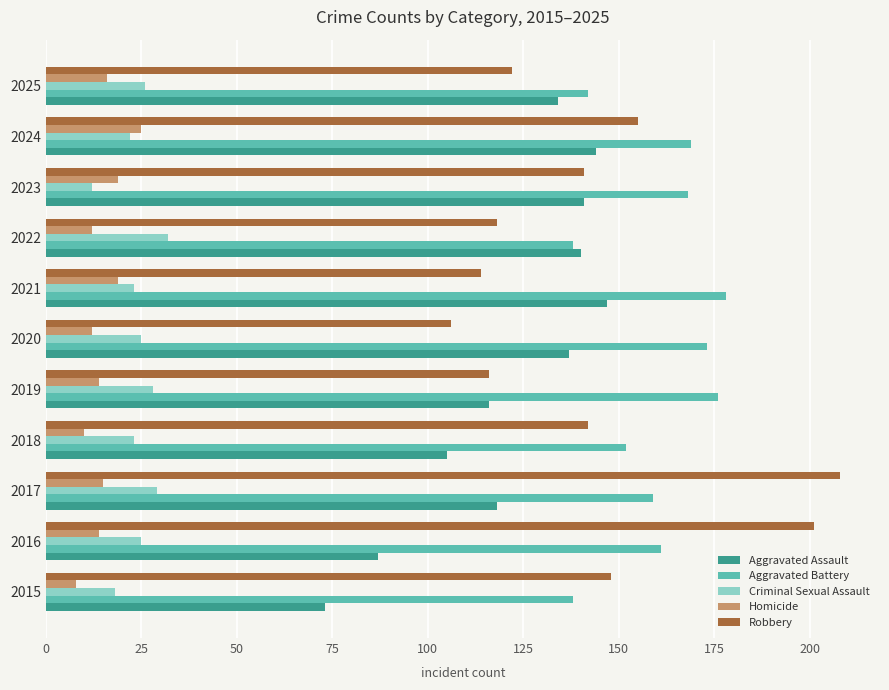

List the series in order of their peak value, lowest first.

Homicide, Criminal Sexual Assault, Aggravated Assault, Aggravated Battery, Robbery